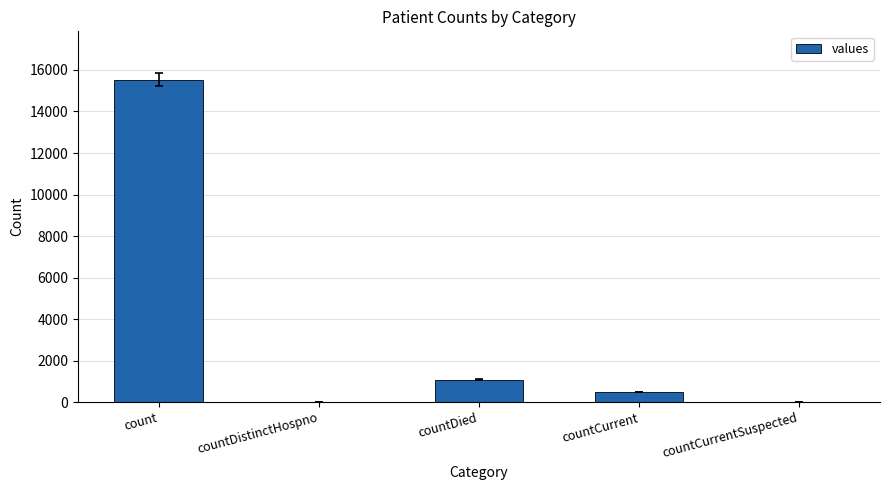

Where is the data nearest to the value 7766?

countDied